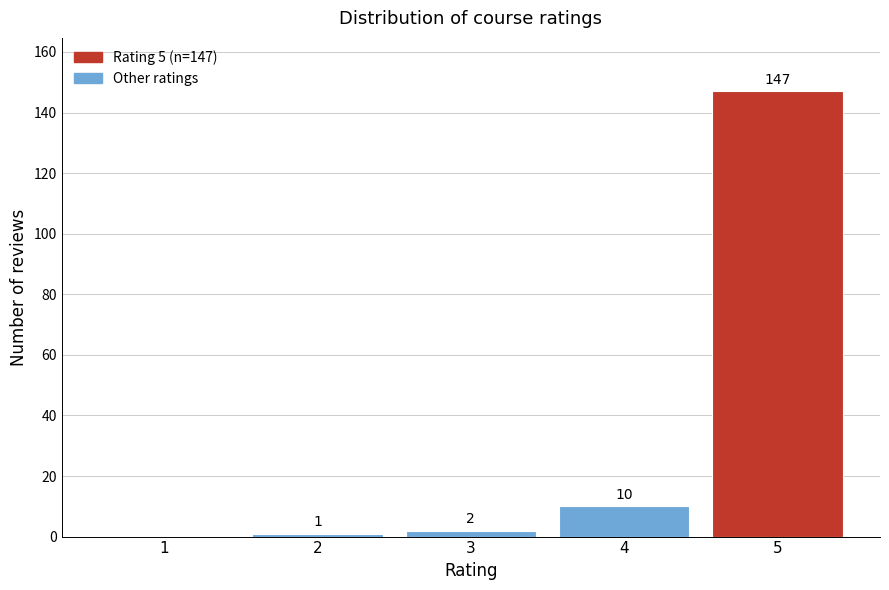

Reading left to right, transcribe all the data shown in this chart.

1=0	2=1	3=2	4=10	5=147